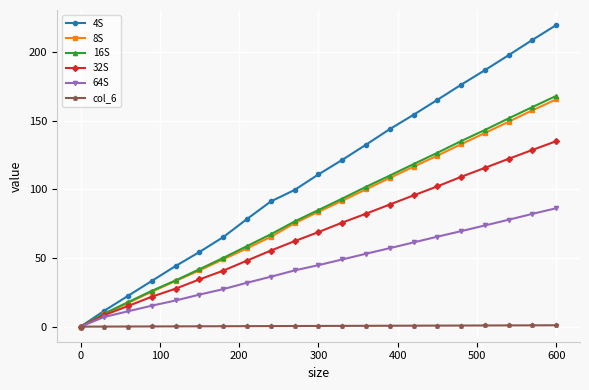

What is the highest value of the 64S series?

86.2